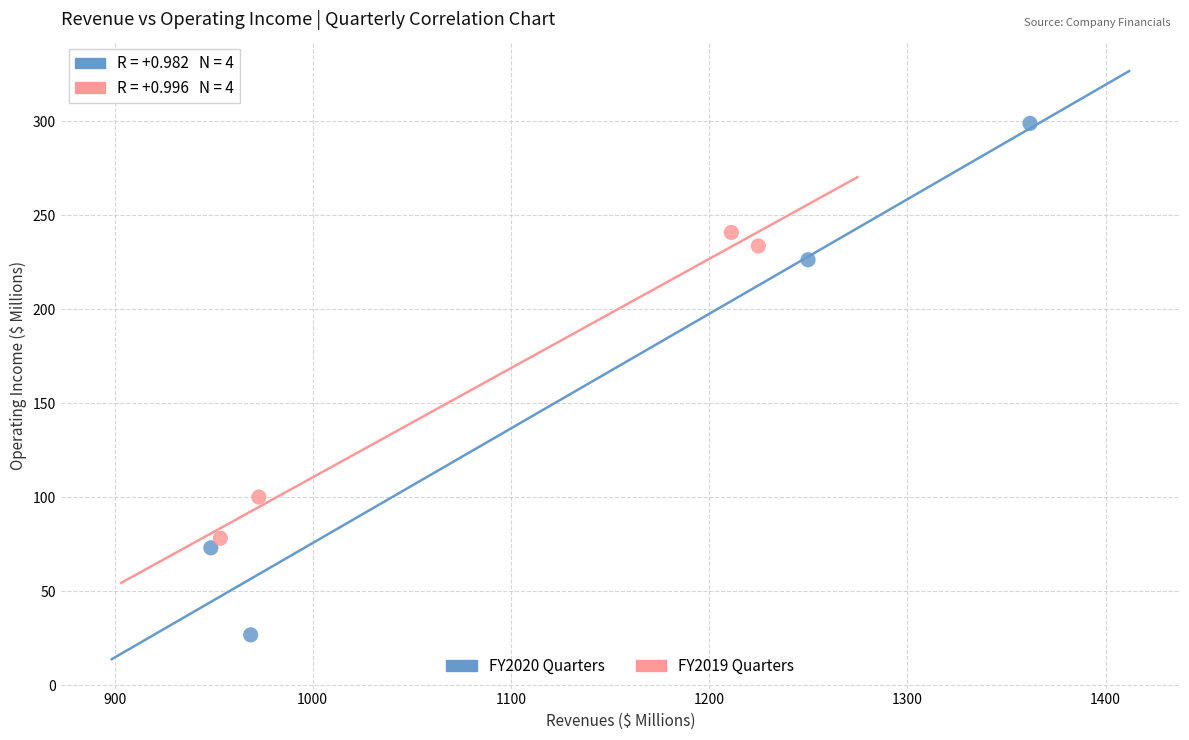

Which series contains the highest Y value?

FY2020 Quarters